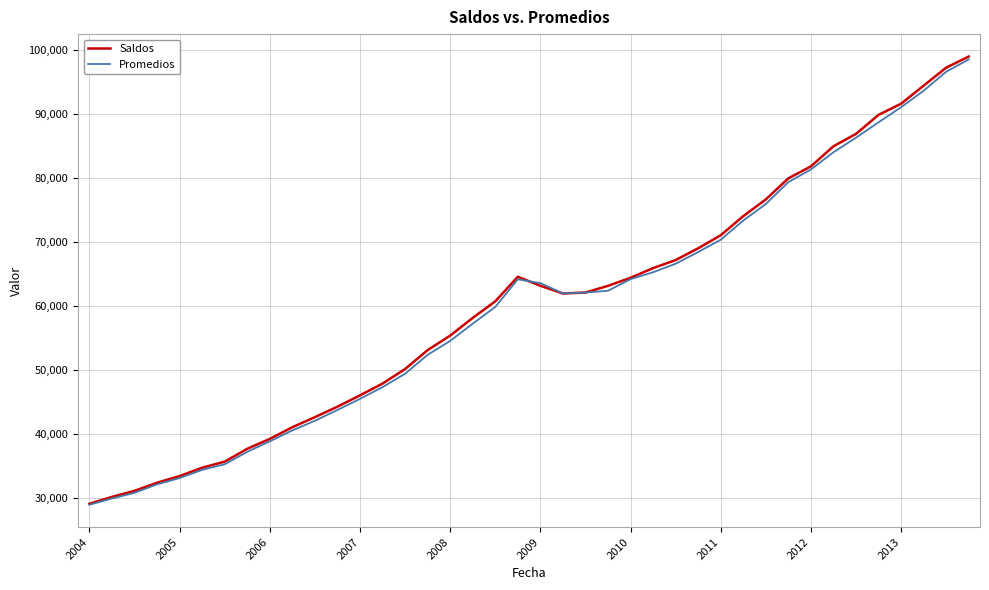

What is the highest value of the Promedios series?

98591